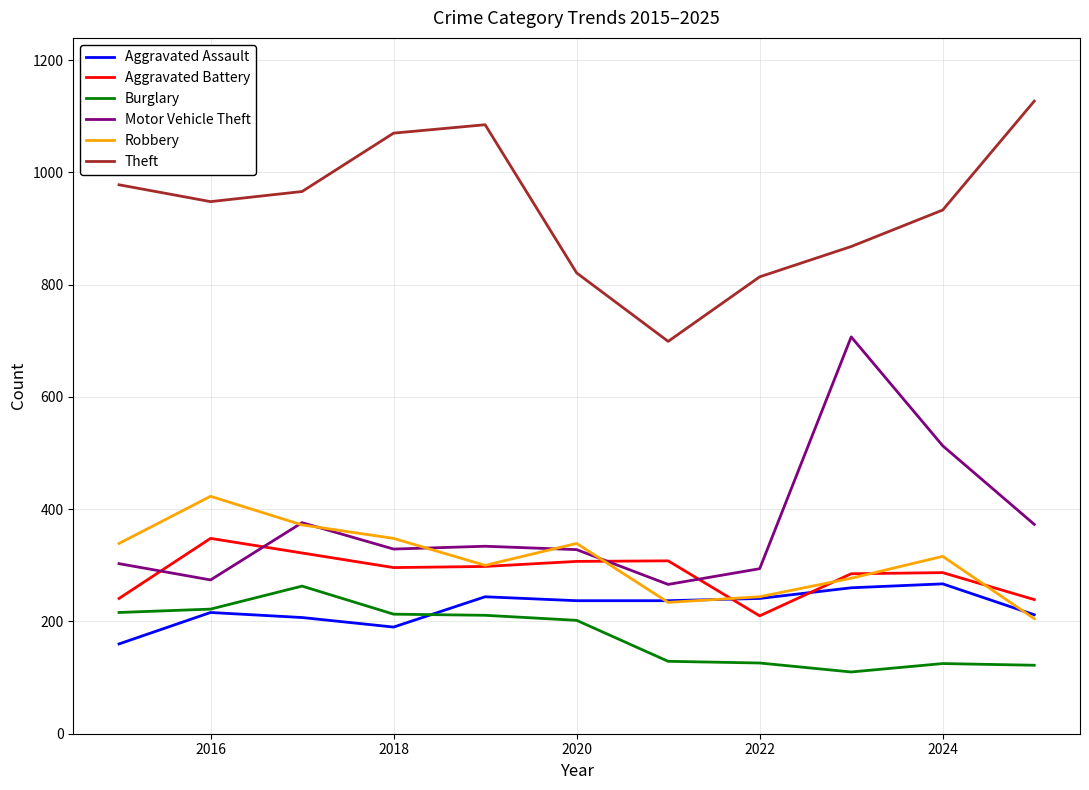

Which series has the widest spread of values?

Motor Vehicle Theft